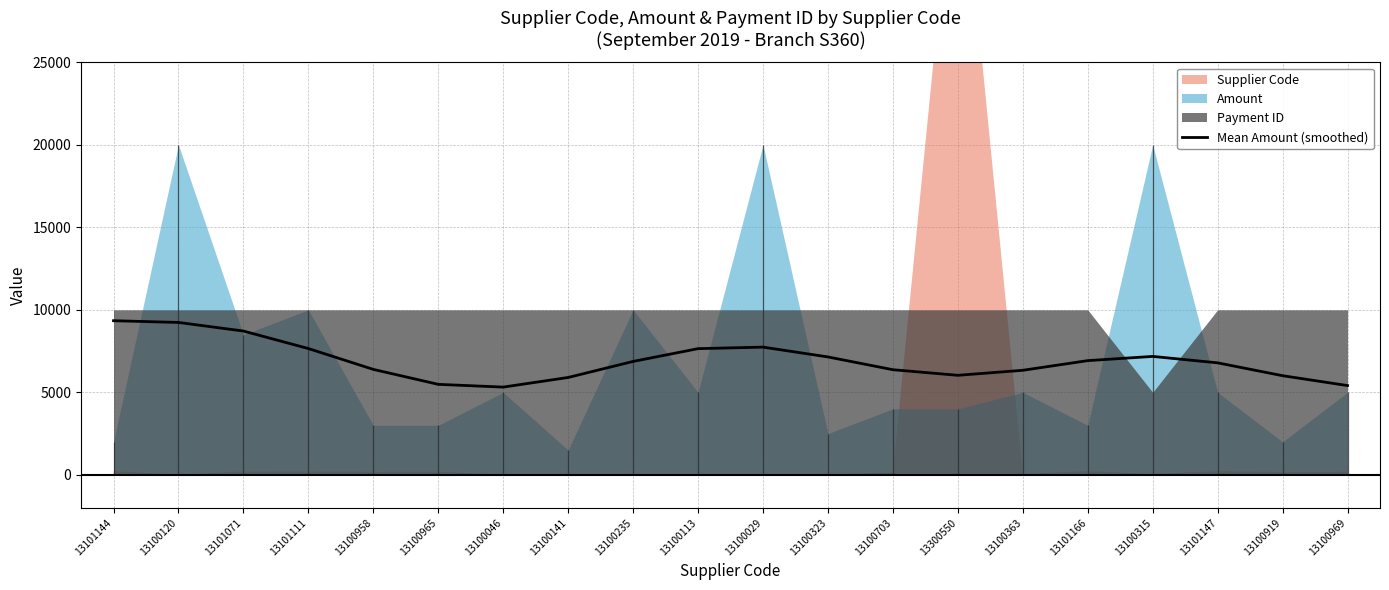

Between 13100141 and 13100323, which is larger?

13100323